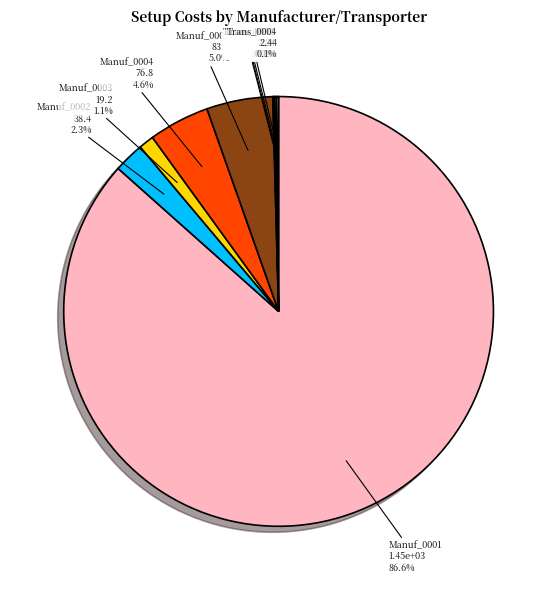

Is there a majority slice in this chart?

Yes